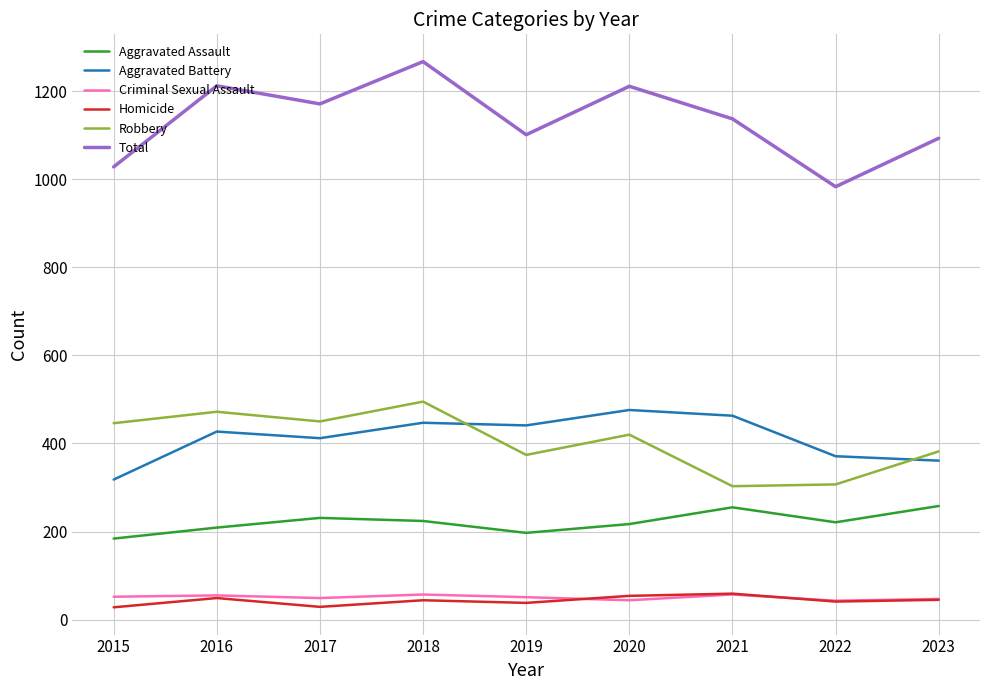

What is the approximate value of Total at 2015?

1028